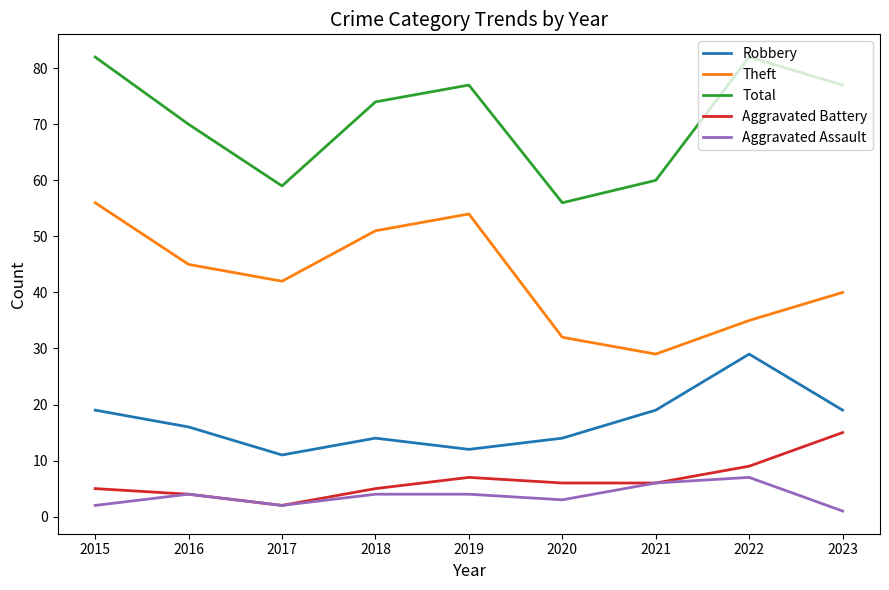

At which label does Aggravated Battery first exceed 6?

2019